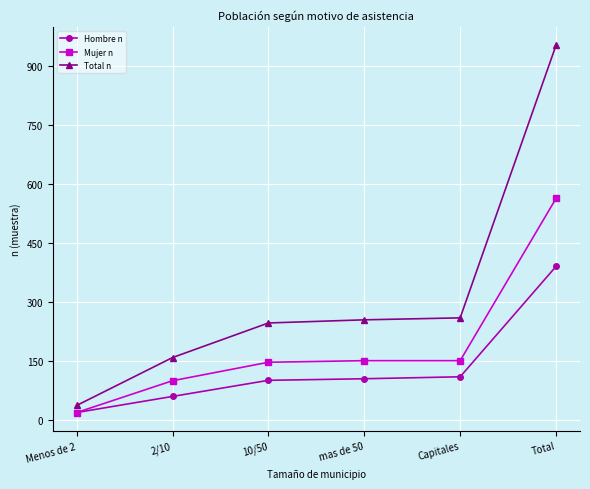

Which label corresponds to the largest value in the chart?

Total